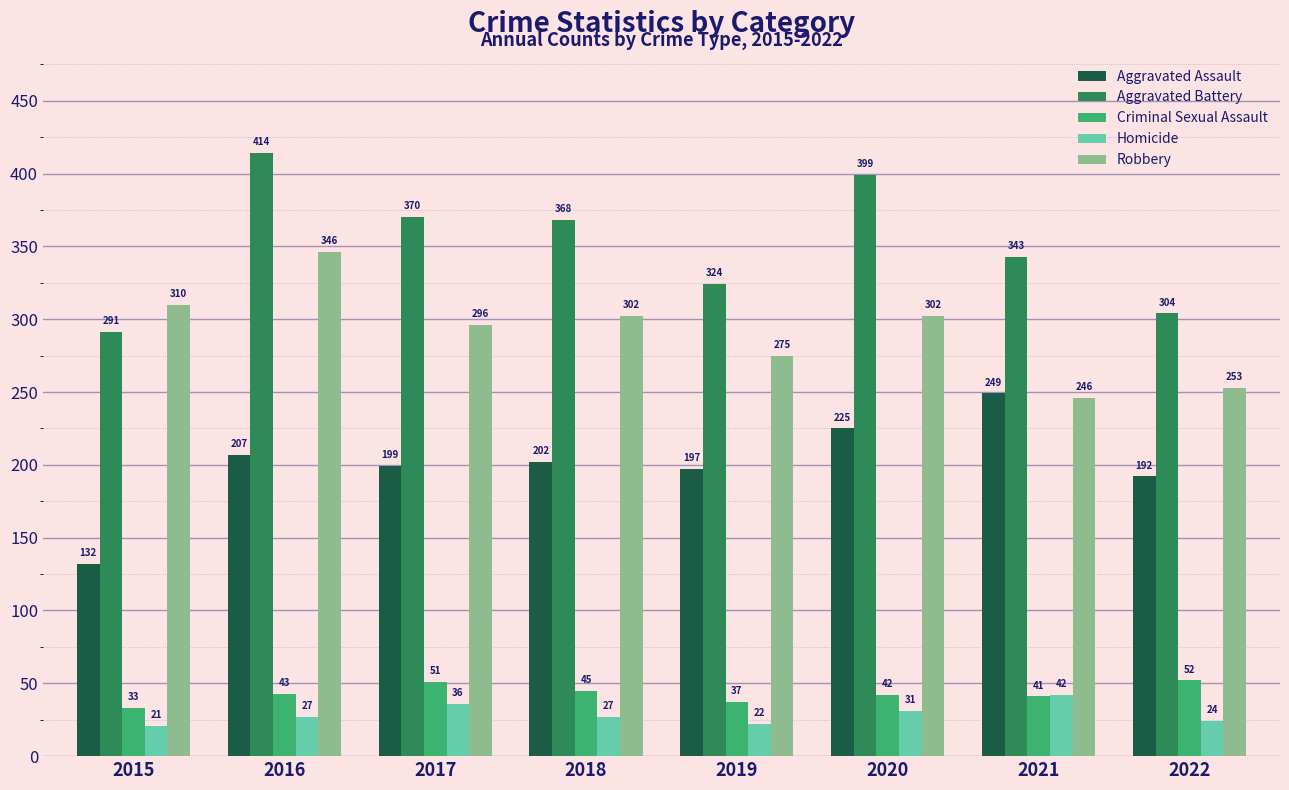

Rank the series by their maximum value, from highest to lowest.

Aggravated Battery, Robbery, Aggravated Assault, Criminal Sexual Assault, Homicide